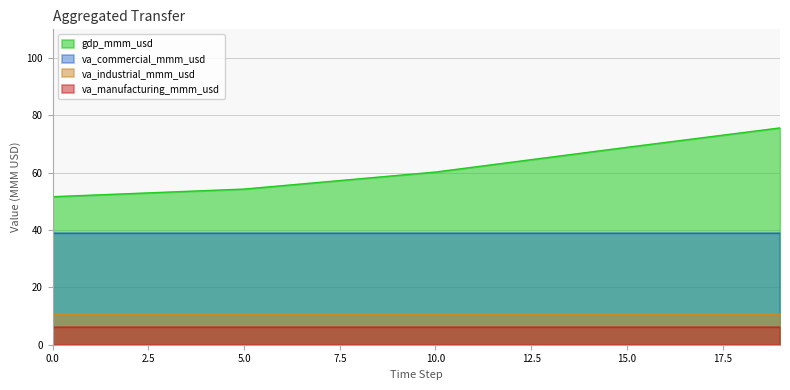

Rank the series at 4 from highest to lowest value.

gdp_mmm_usd, va_commercial_mmm_usd, va_industrial_mmm_usd, va_manufacturing_mmm_usd